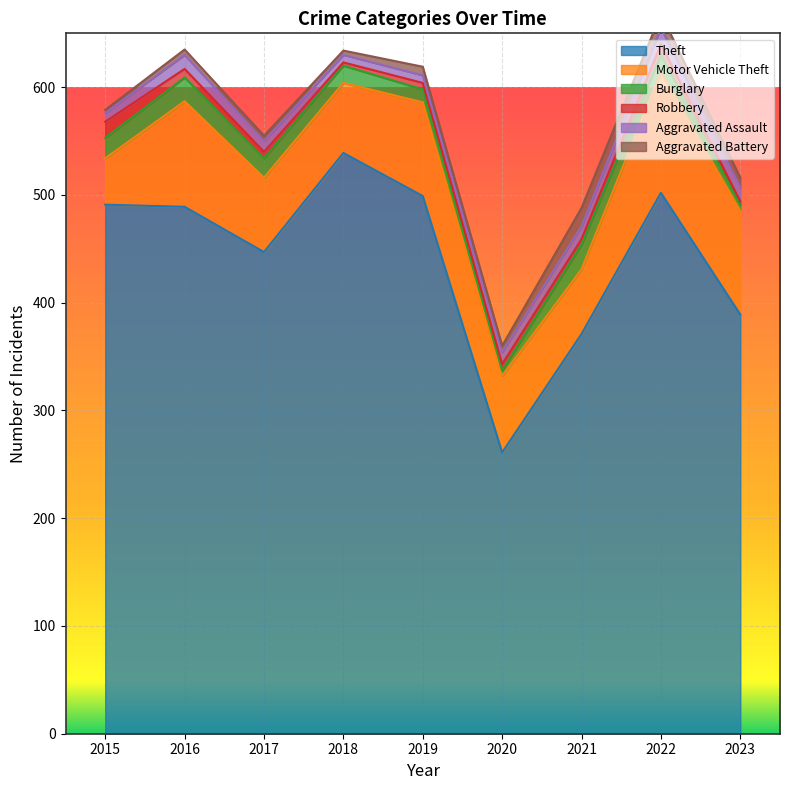

How many data points in Theft are above 489?

4